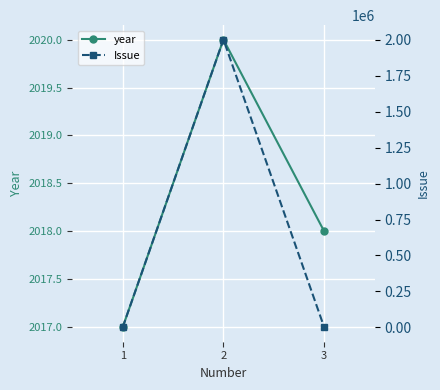

Which series has the widest spread of values?

Issue